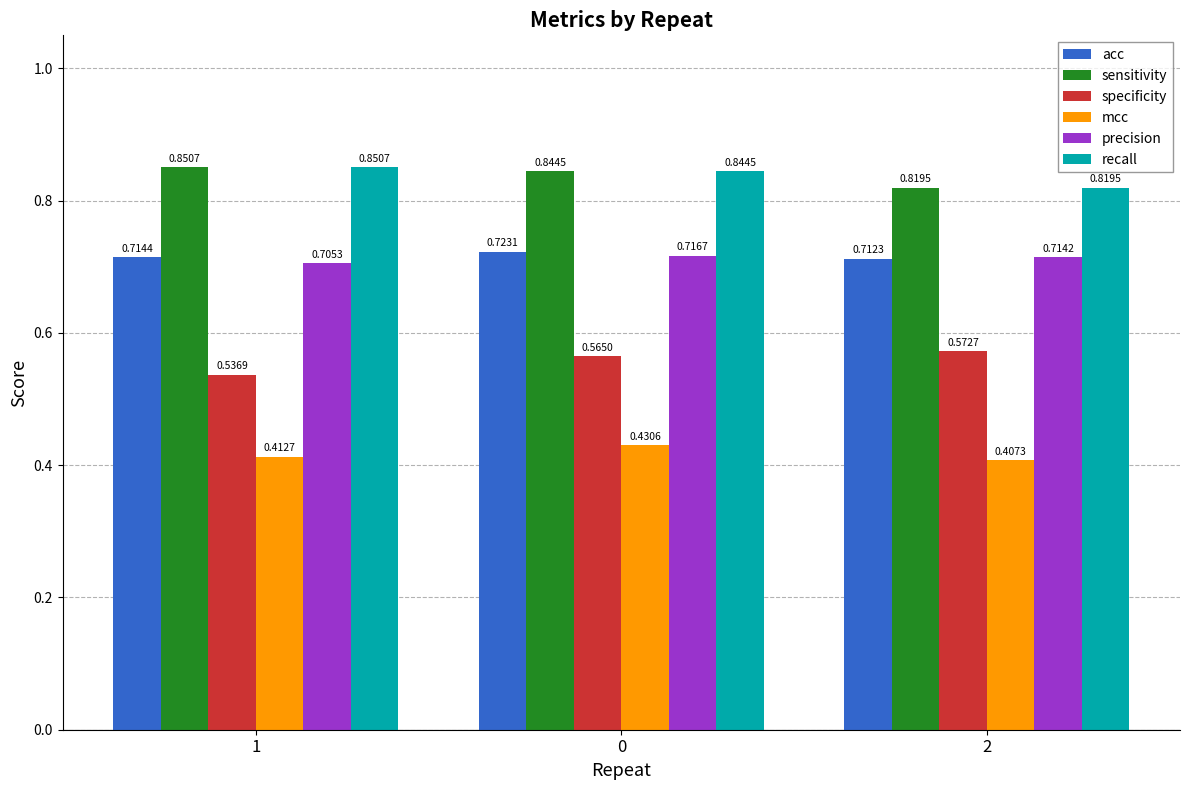

Which series has the widest spread of values?

specificity